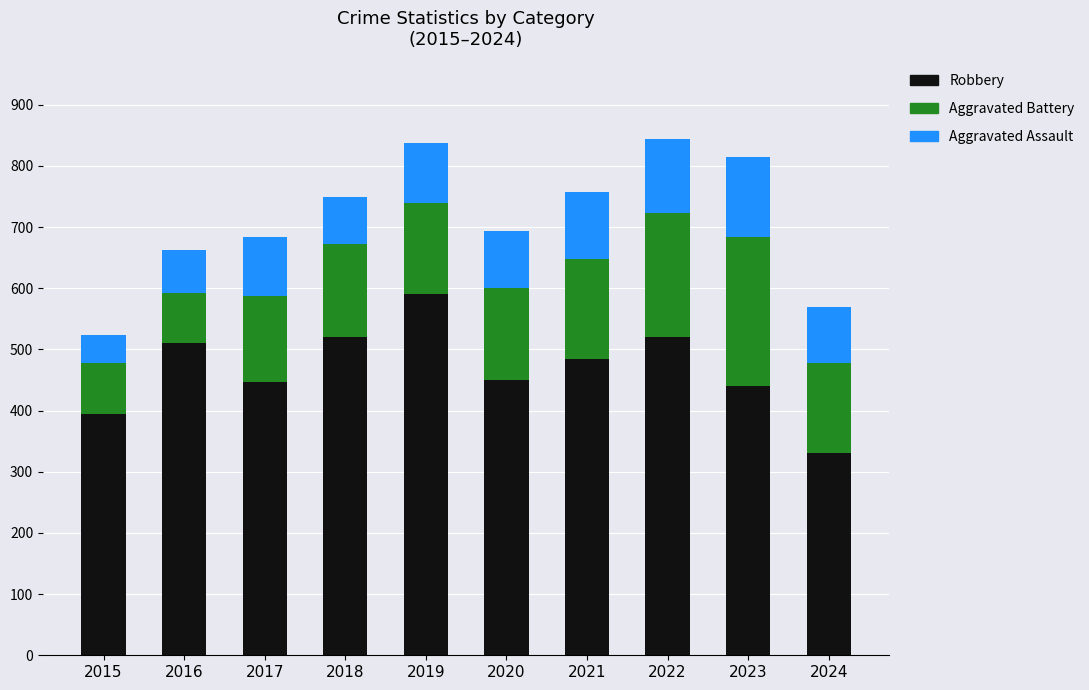

What is the highest value of the Robbery series?

591